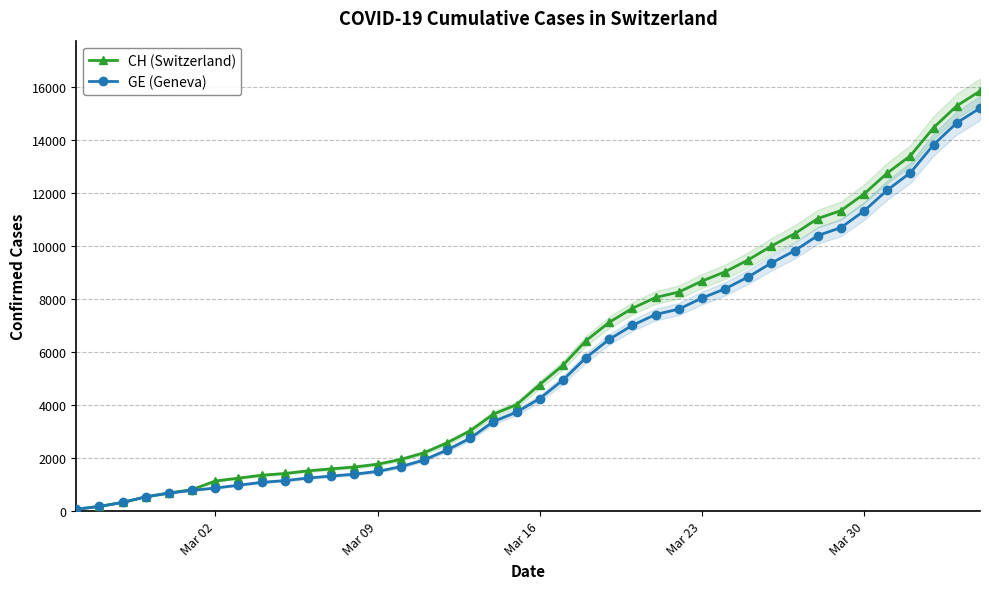

True or false: GE (Geneva) and CH (Switzerland) cross at least once.

False